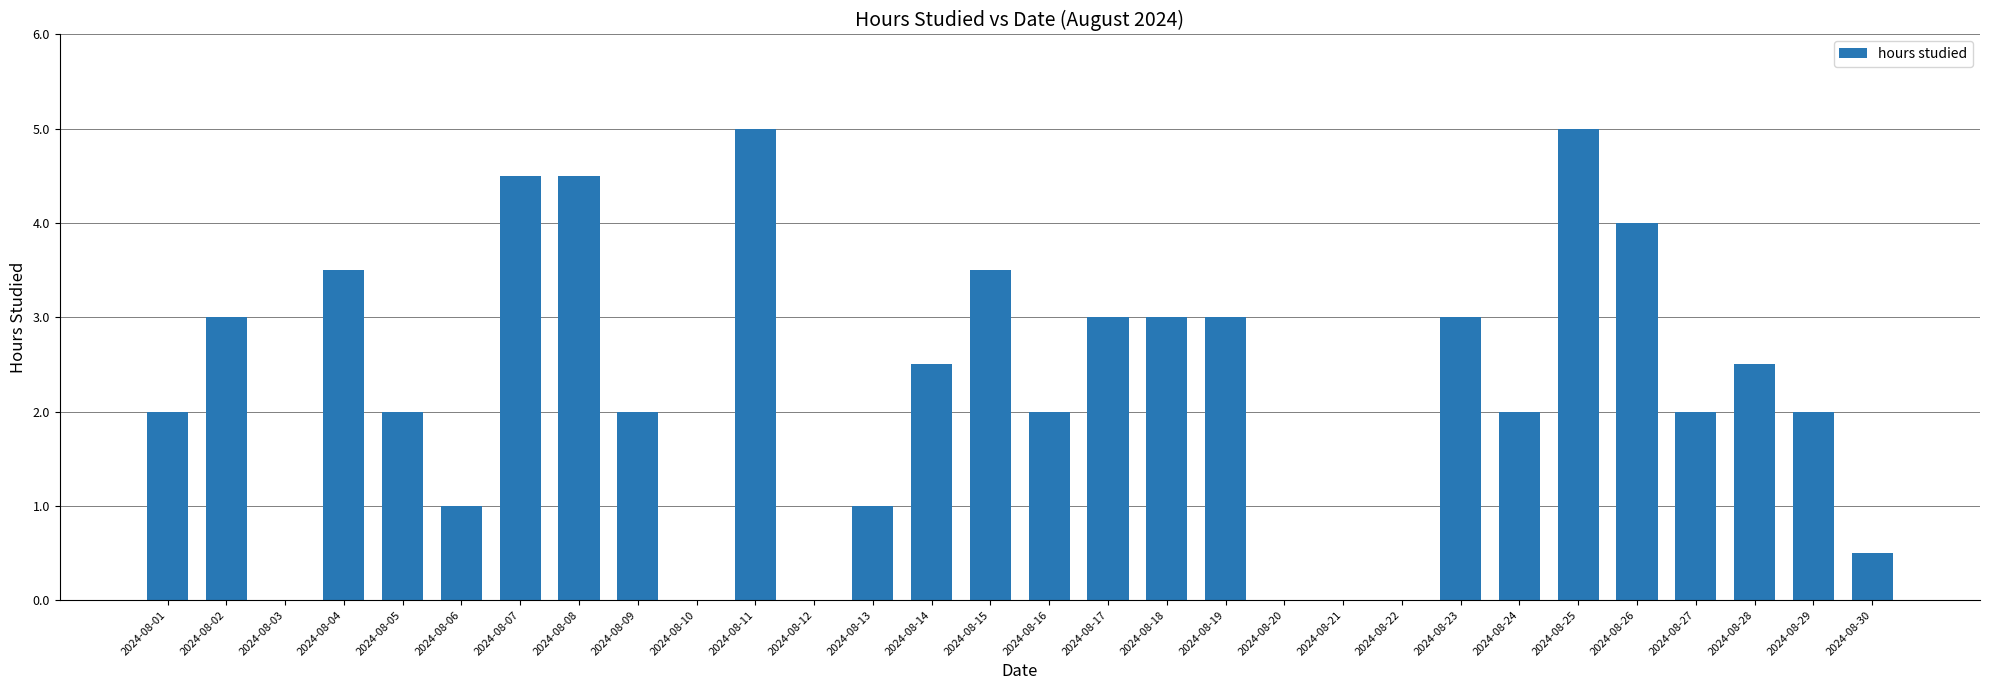

How many distinct data groups are displayed?

1